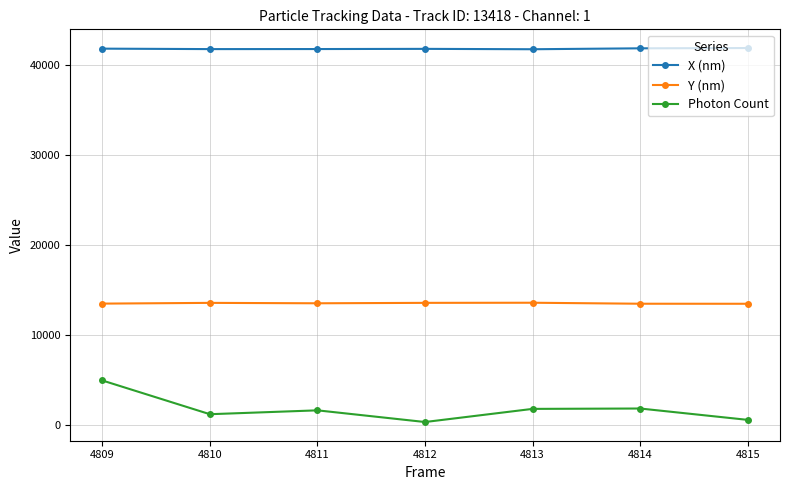

Rank the series by their average value, from highest to lowest.

X (nm), Y (nm), Photon Count